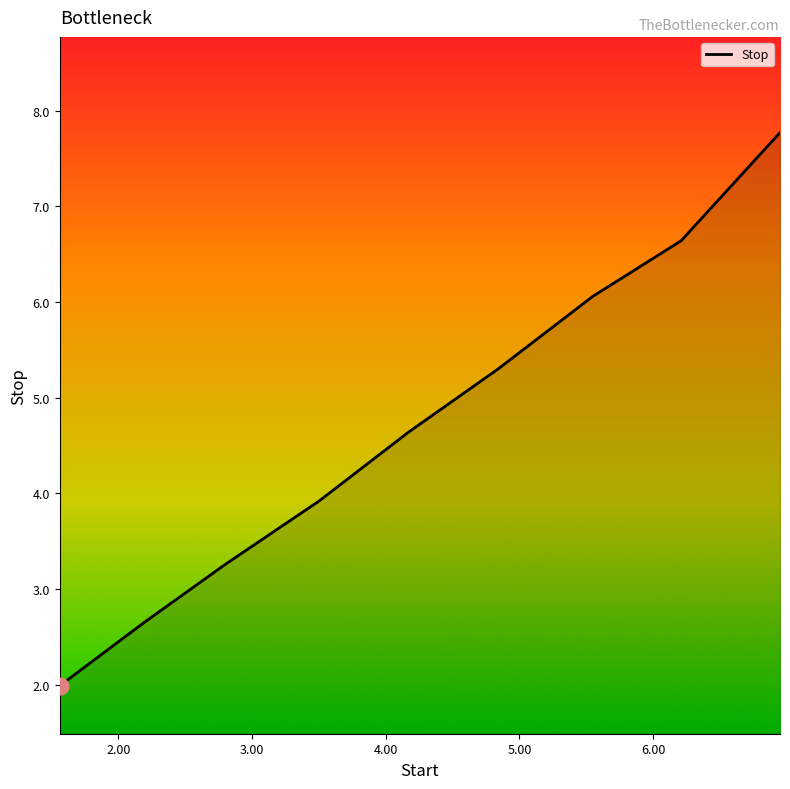

How many lines are shown in the chart?

1